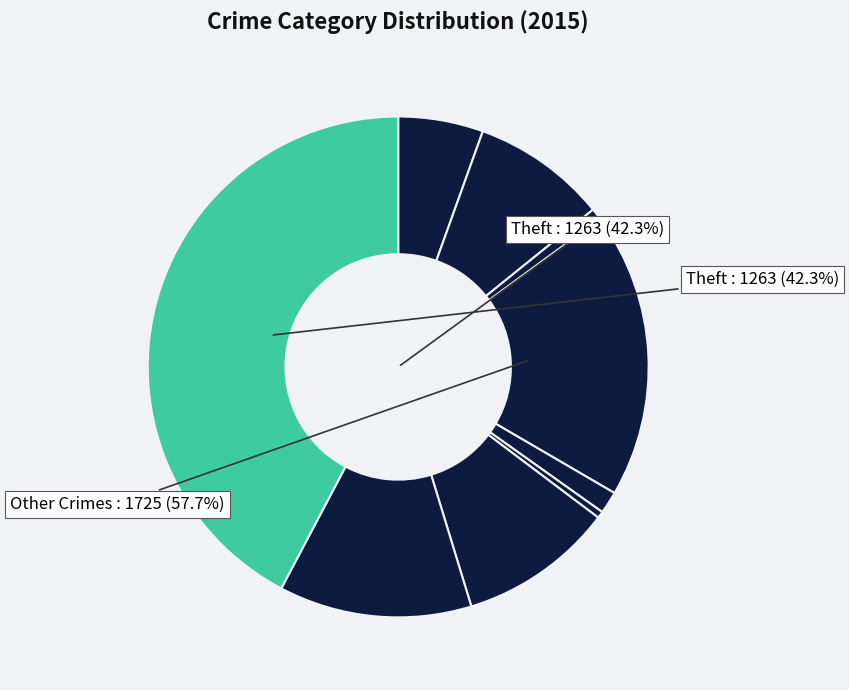

Which category has the biggest portion of the pie?

Theft